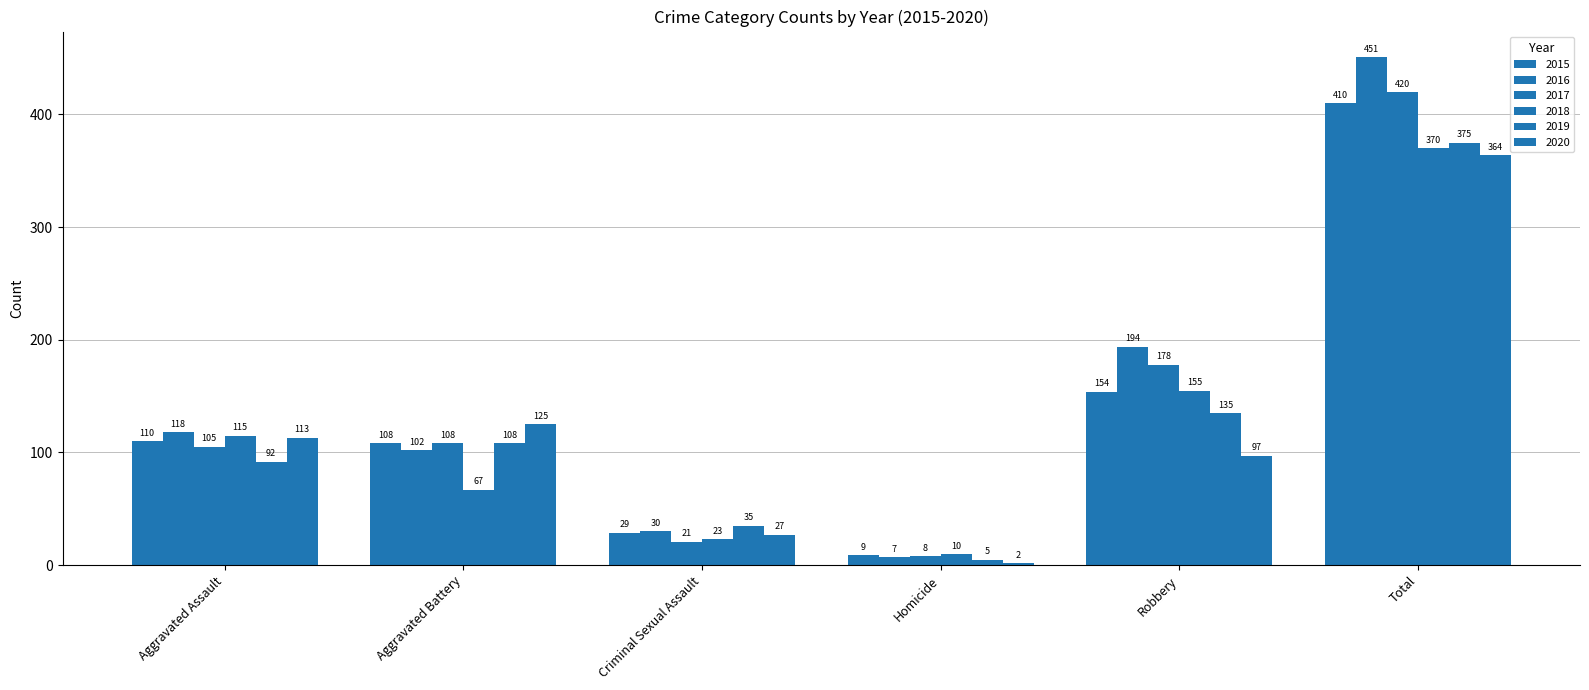

At which label does 2015 reach its minimum?

Homicide